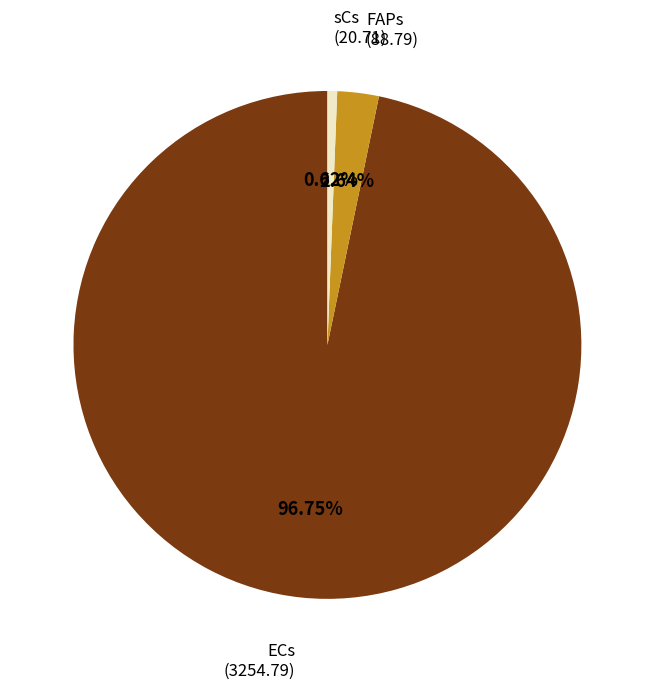

Does any single category account for the majority?

Yes